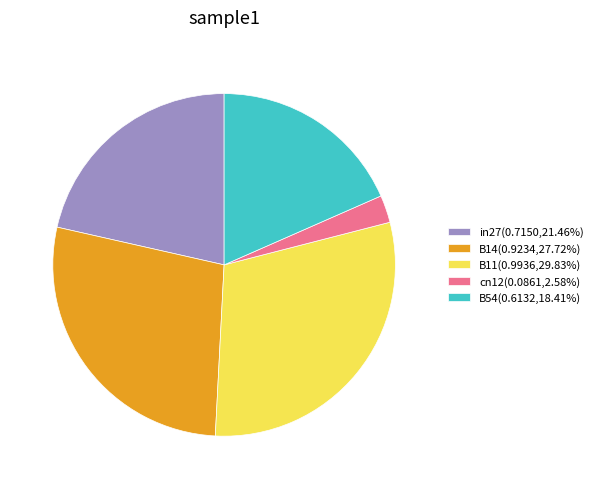

Is the sum of cn12 and in27 greater than half?

No